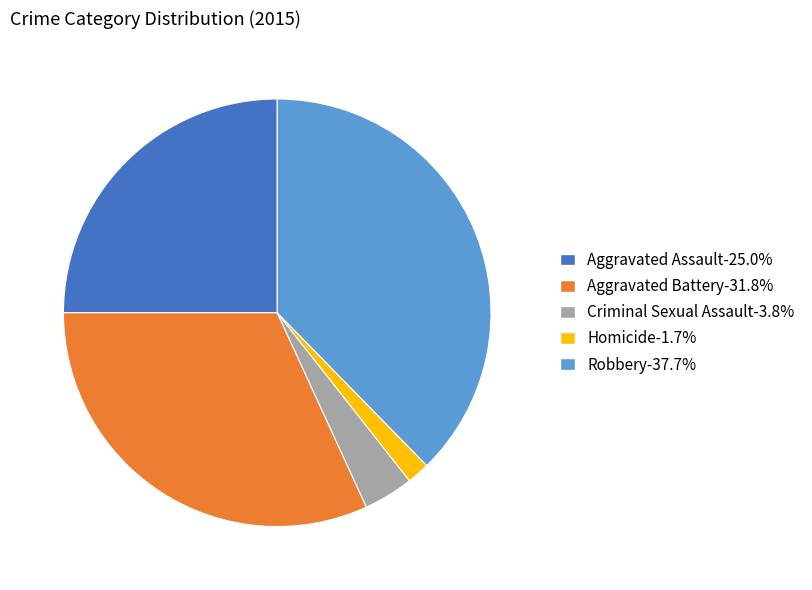

Does Aggravated Battery account for over 50% of the chart?

No